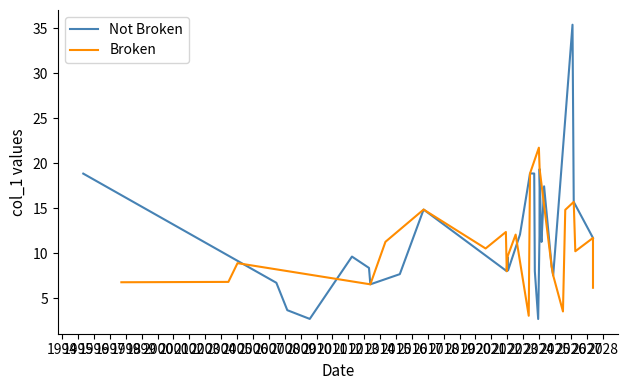

Reading left to right, what are all the values shown in this chart?

Not Broken: 18.9	6.7	3.7	2.7	9.6	8.4	6.6	7.7	14.9	8.0	9.6	8.1	12.1	18.9	18.9	8.0	2.7	12.0	19.4	11.7	11.3	17.4	8.5	7.5	35.4	15.7	11.7
Broken: 6.8	6.8	6.8	8.9	6.6	11.3	14.9	10.5	12.4	12.4	8.0	9.6	12.1	3.1	3.1	18.9	21.7	19.4	8.5	7.5	3.5	14.8	15.7	10.2	10.2	11.7	6.2